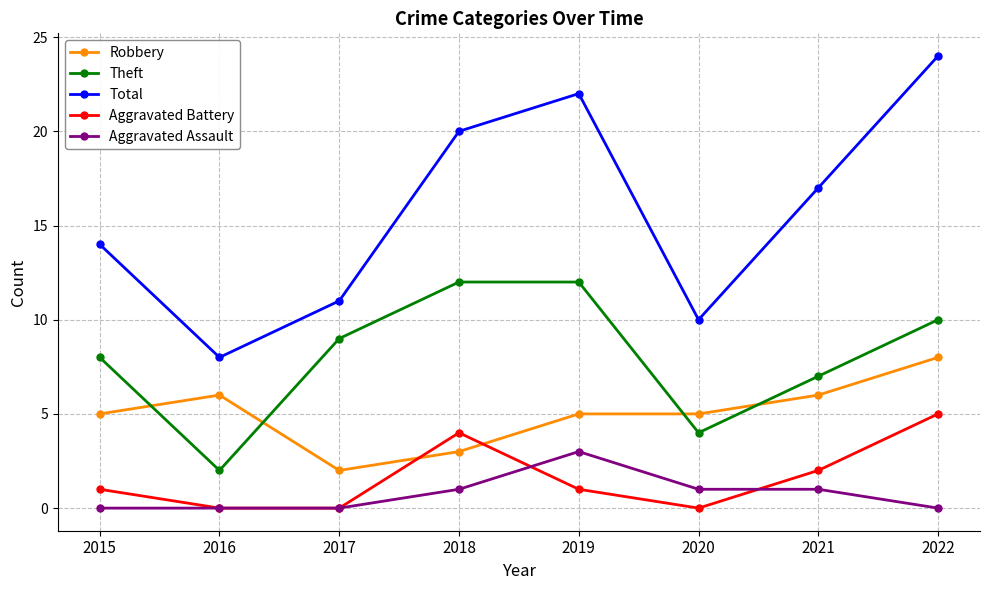

How many values in the Theft series are below 9?

4